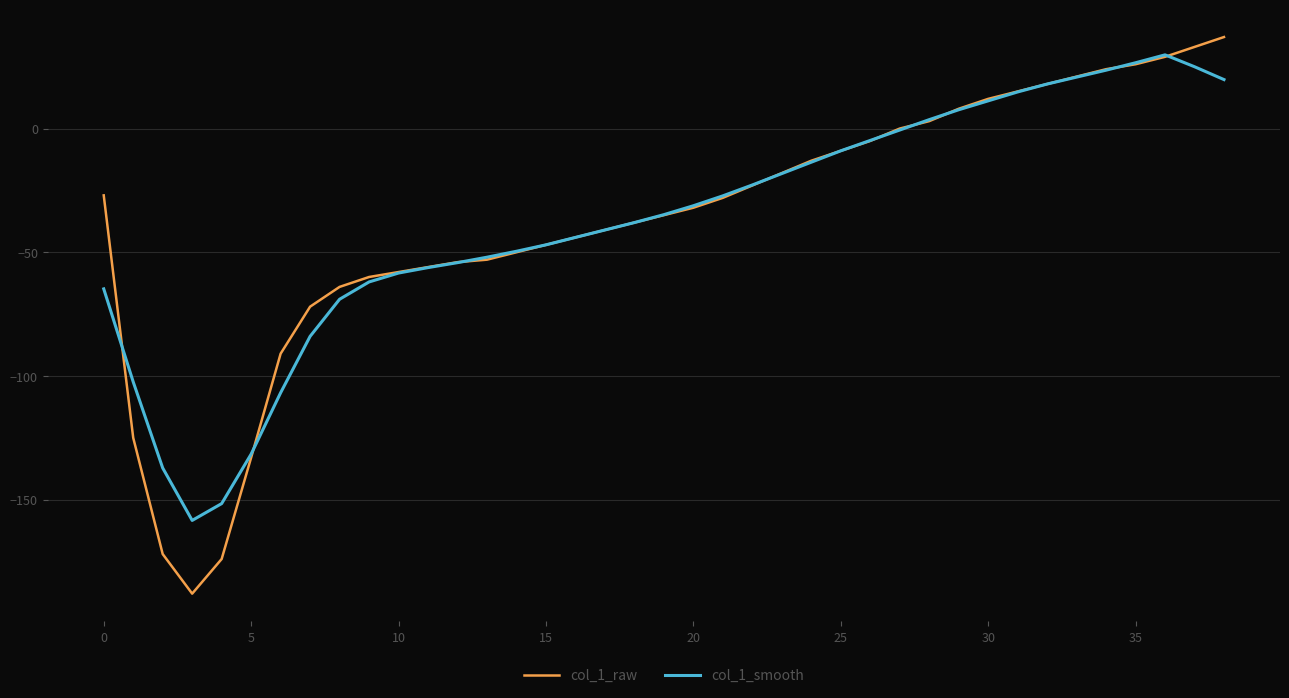

Which series has the largest range (max minus min)?

col_1_raw